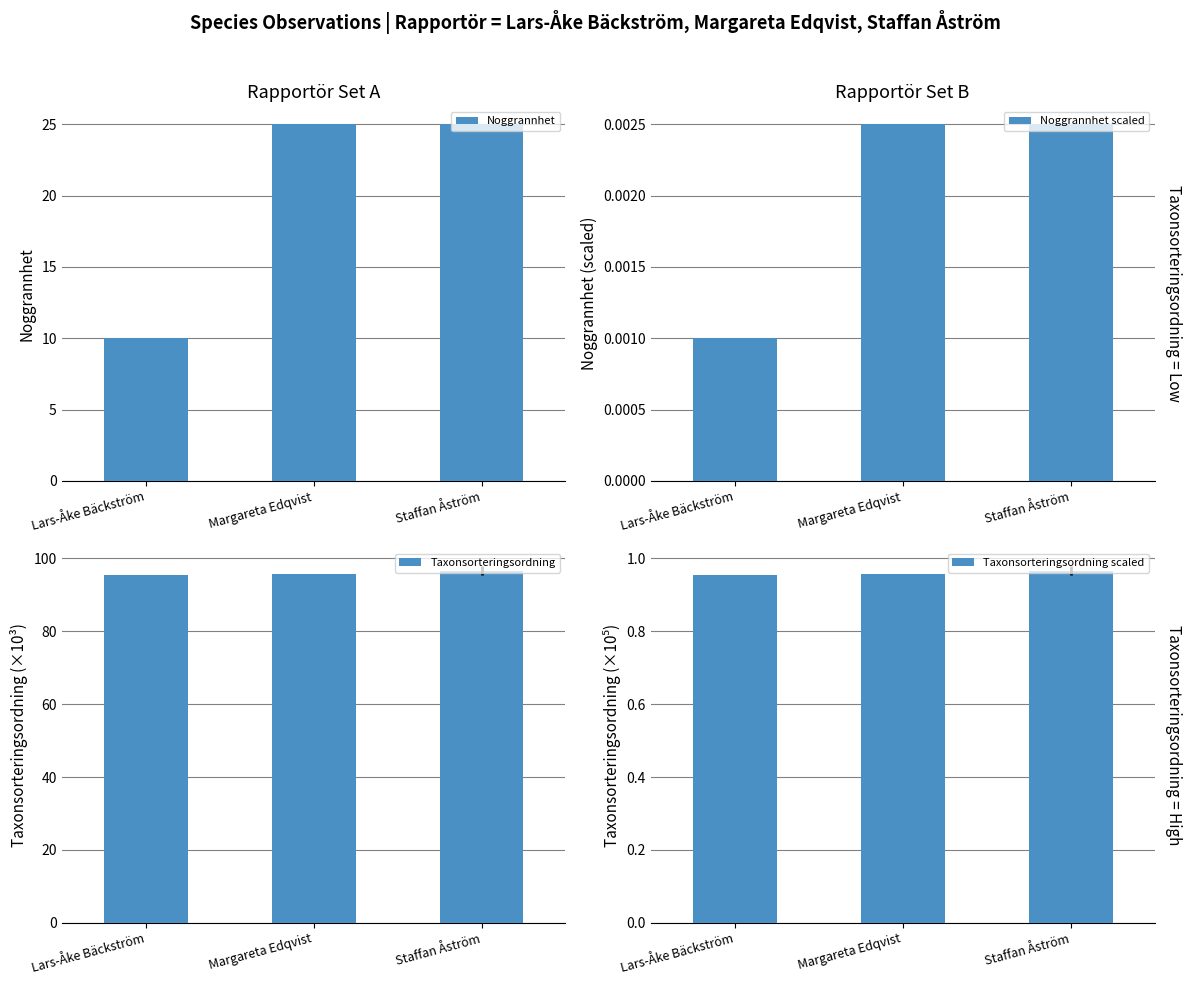

What is the value of the Noggrannhet bar at the 2nd from the left?

25